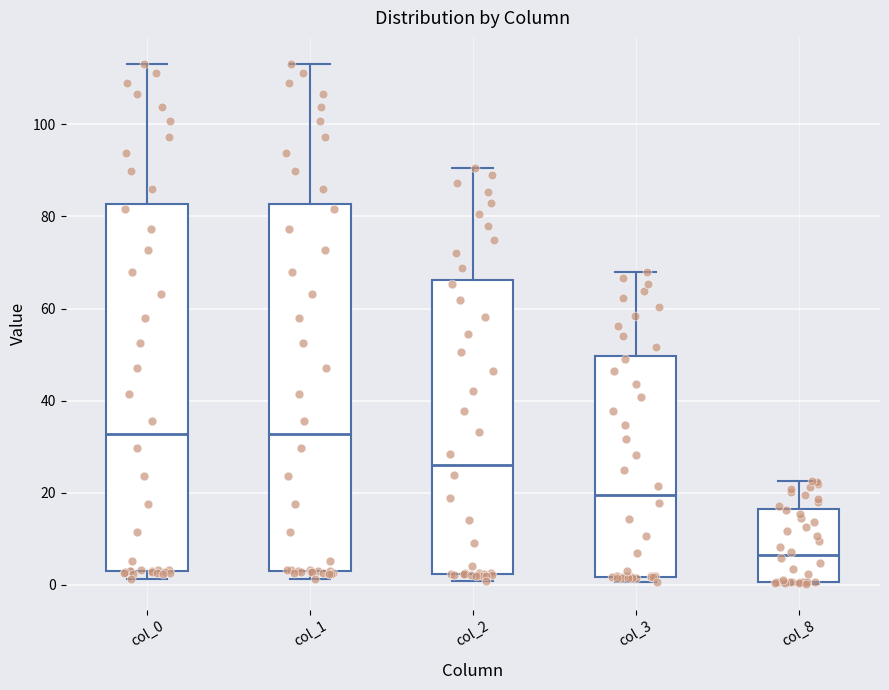

Reading left to right, transcribe this box plot: for each box, give where its median line is, the range the box spans, and where its two whiskers end, as read against the y-axis. The values are not printed on the chart, so give them approximately, as read against the axis.

col_0: median 32, box 2 to 82, whiskers 2 (just below the box's lower edge) to 114
col_1: median 32, box 2 to 82, whiskers 2 (just below the box's lower edge) to 114
col_2: median 26, box 2 to 66, whiskers 0 to 90
col_3: median 20, box 2 to 50, whiskers 0 to 68
col_8: median 6, box 0 to 16, whiskers 0 to 22